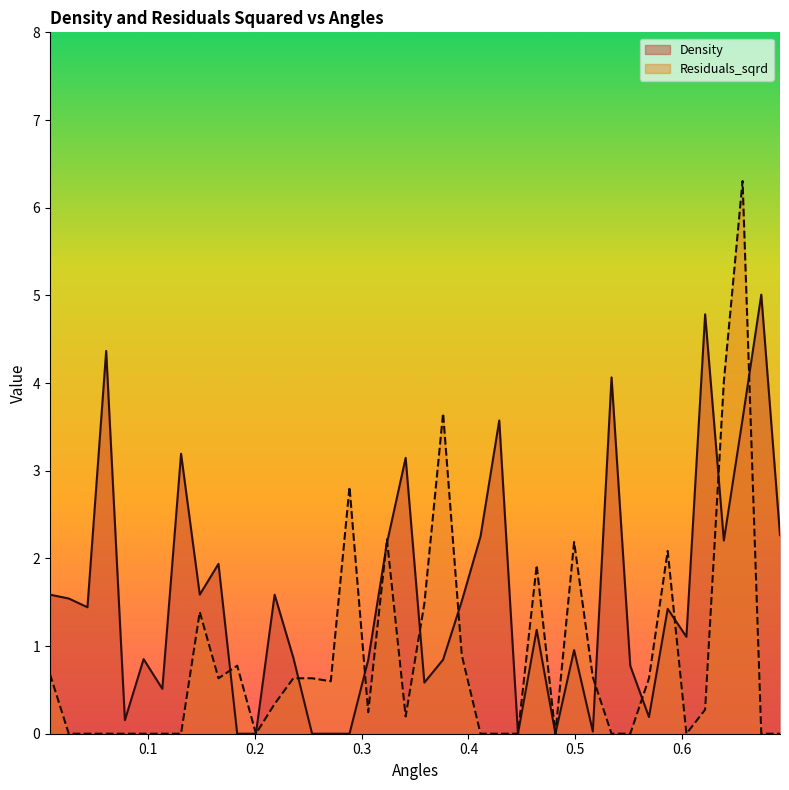

In Residuals_sqrd, how many points are lower than both neighbors (excluding endpoints)?

7